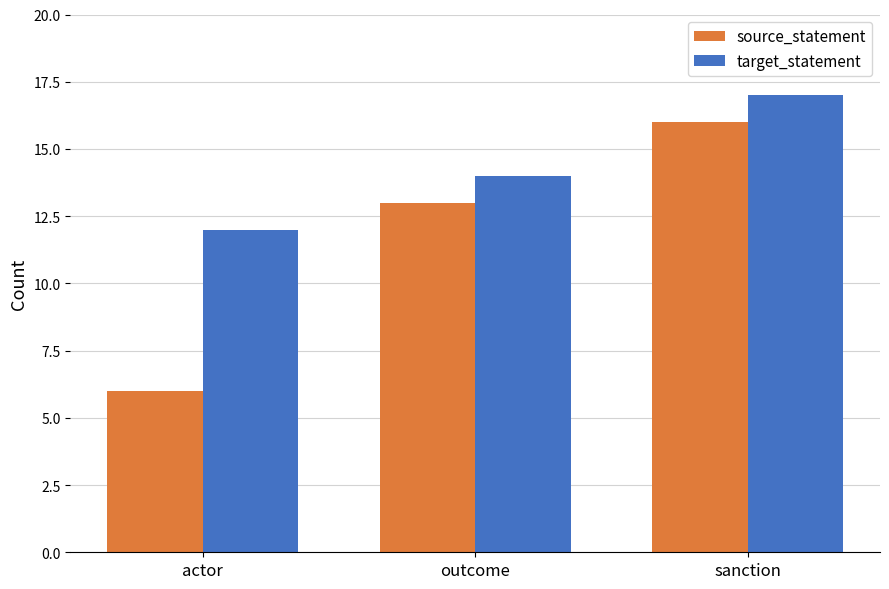

Reading left to right, transcribe all the data shown in this chart.

source_statement: actor=6	outcome=13	sanction=16
target_statement: actor=12	outcome=14	sanction=17